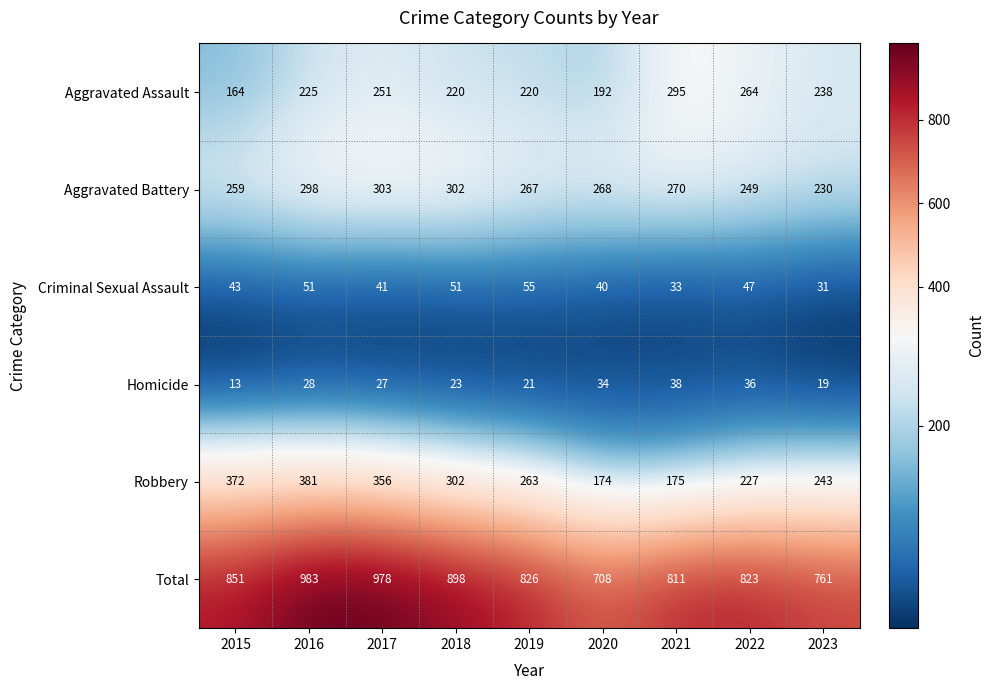

At which category is the sum across all series the highest?

2016